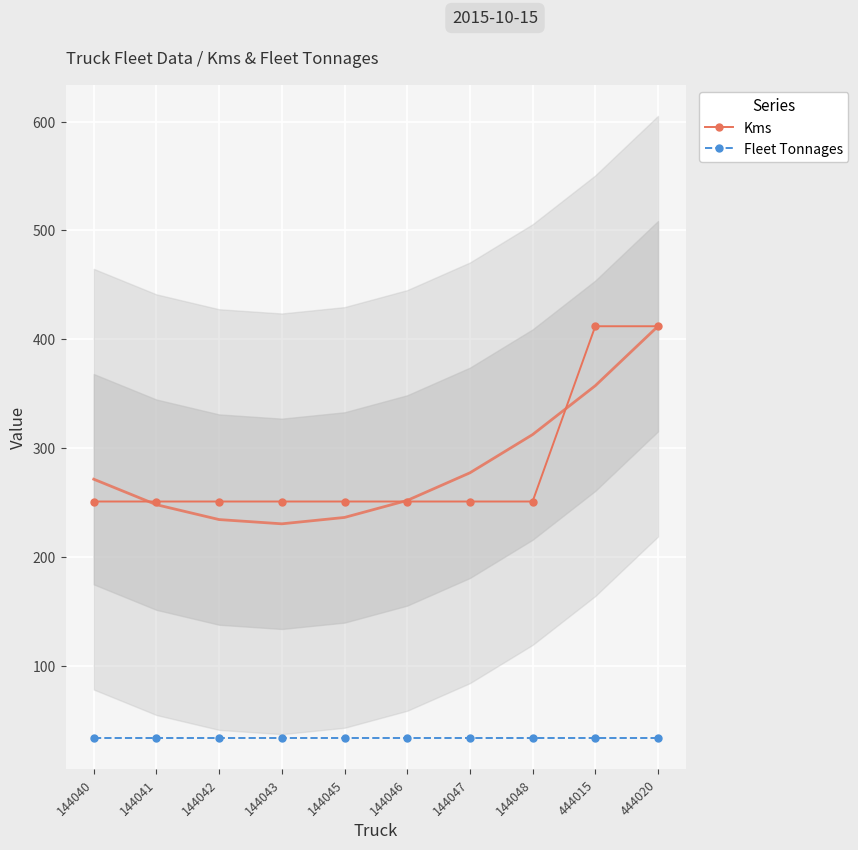

What is the value of the Fleet Tonnages point at the 3rd from the left?

34